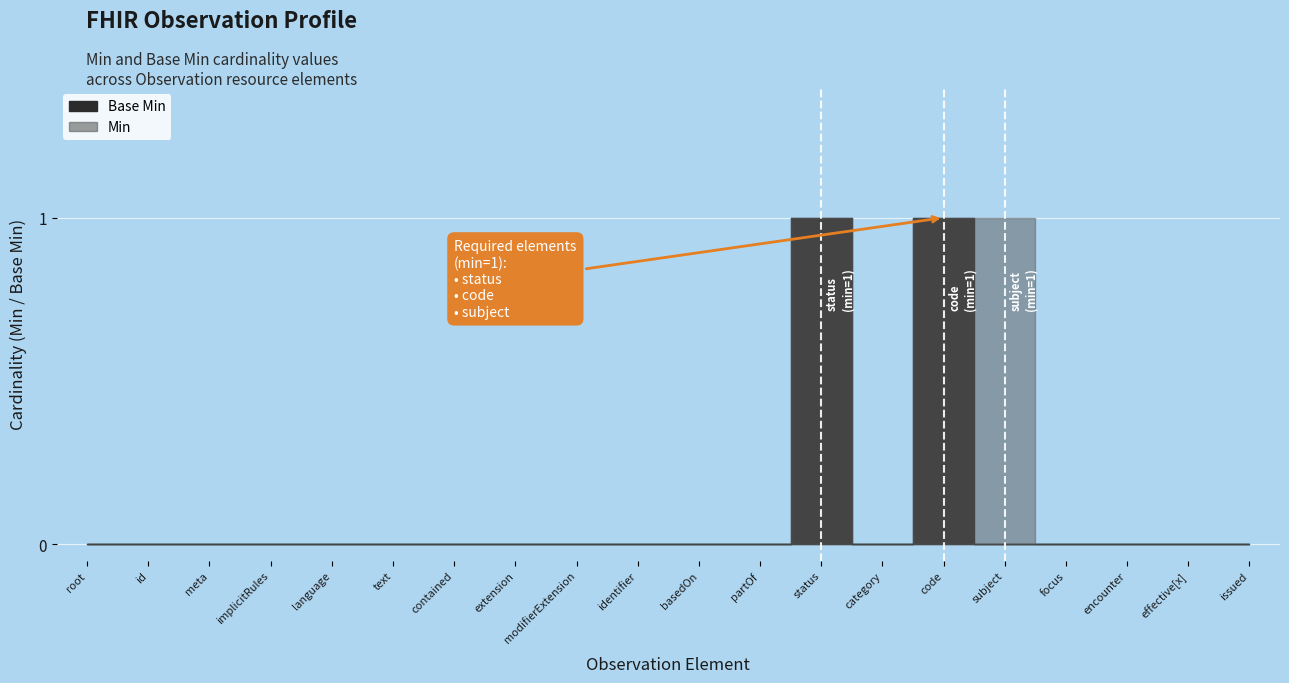

How many interior local valleys (lower than both neighbors) does the data have?

1